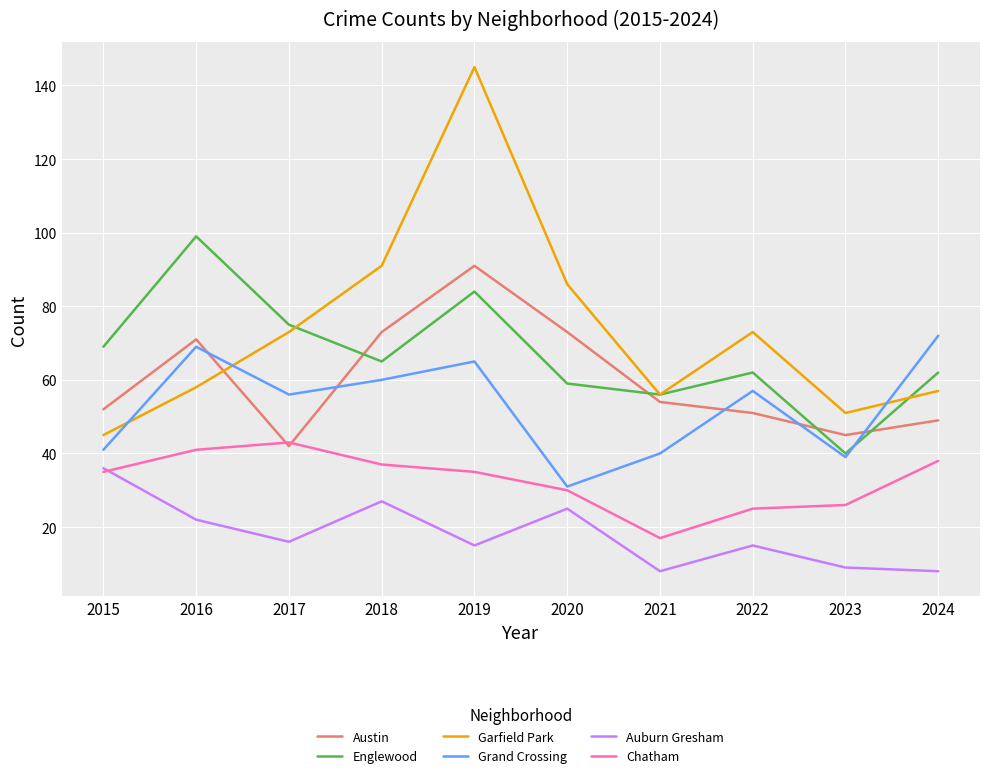

True or false: Englewood has more than 1 points higher than both neighbors.

True